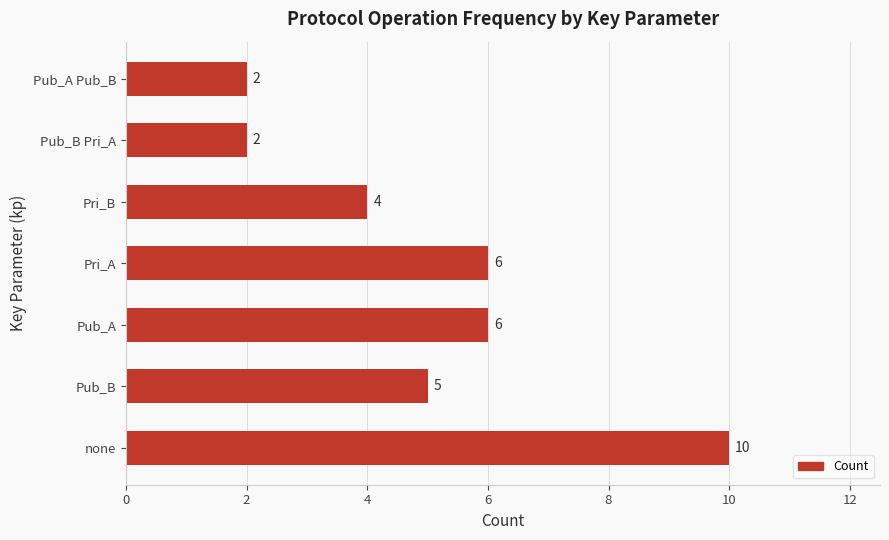

How many values are between 2 and 6?

6